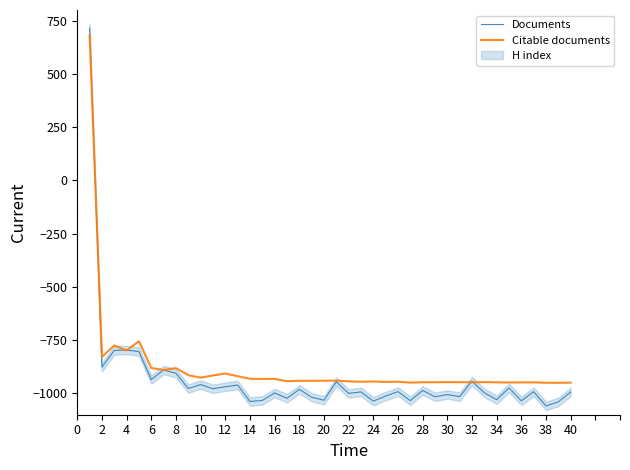

Reading right to left, extract all data points from this chart.

Documents: -993.4	-1039.8	-1058.7	-992.0	-1034.8	-974.1	-1029.6	-997.2	-942.1	-1015.1	-1005.5	-1015.6	-986.2	-1033.9	-991.4	-1012.4	-1036.4	-992.9	-999.9	-945.6	-1032.1	-1017.8	-980.8	-1022.9	-997.7	-1033.0	-1037.9	-960.6	-968.8	-978.1	-958.6	-976.9	-905.5	-890.0	-934.8	-803.9	-795.9	-798.3	-876.8	714.9
Citable documents: -949.4	-950.0	-949.9	-948.3	-948.2	-948.9	-947.9	-946.9	-947.8	-947.2	-946.9	-947.7	-947.6	-949.4	-945.0	-946.2	-943.9	-945.1	-943.4	-940.0	-940.1	-940.9	-940.6	-942.8	-931.6	-932.0	-931.3	-919.2	-906.7	-915.7	-925.9	-914.3	-881.4	-890.0	-880.8	-755.2	-798.1	-775.2	-827.9	680.0